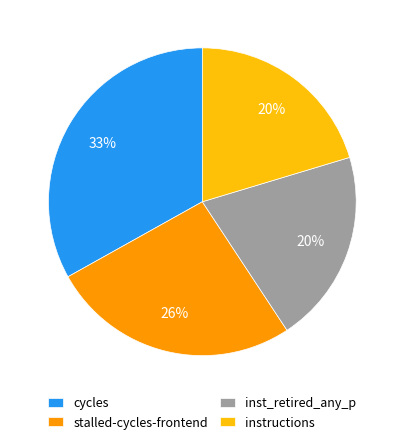

Which category has the biggest portion of the pie?

cycles